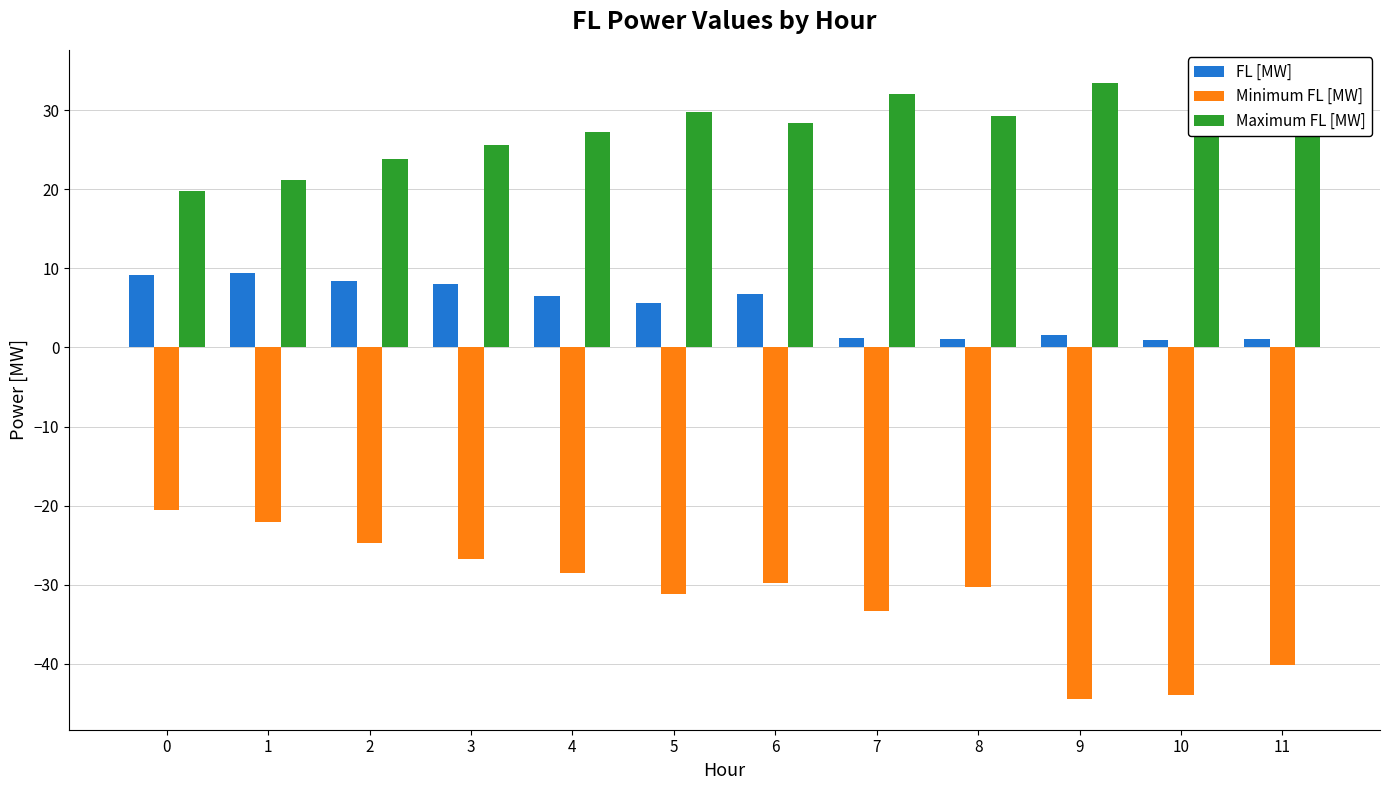

List the series in order of their overall mean, highest first.

Maximum FL [MW], FL [MW], Minimum FL [MW]